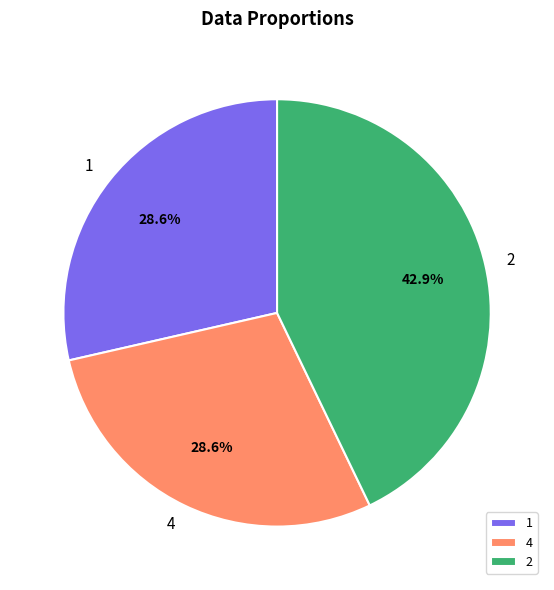

The 1 slice represents 29% of the pie. True or false?

True